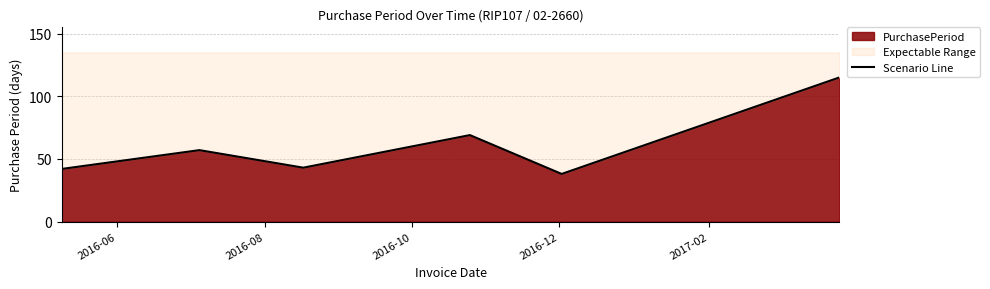

Is it true that the value at 5 is 31?

False